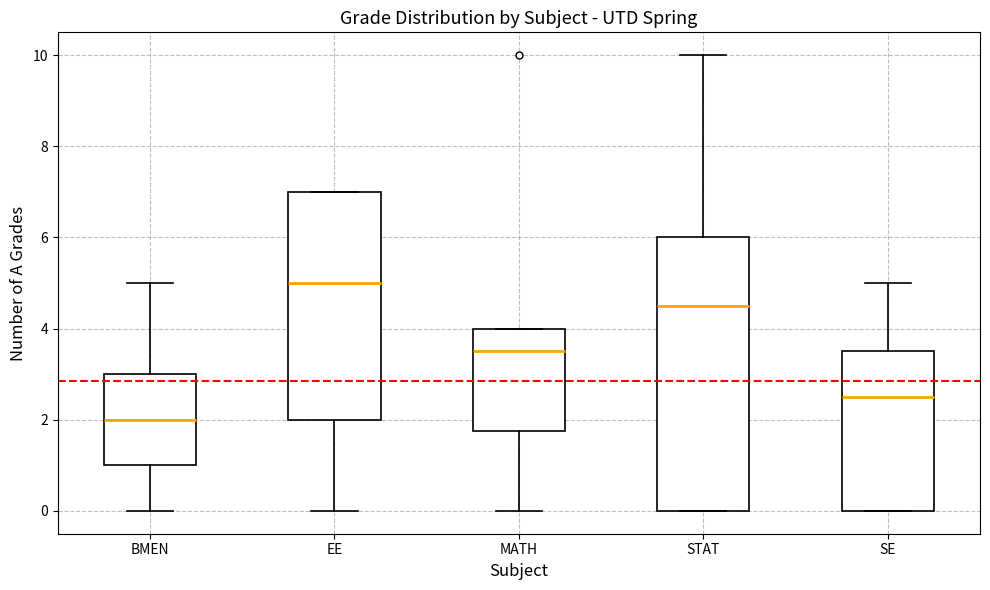

Which box's median line is the highest?

EE